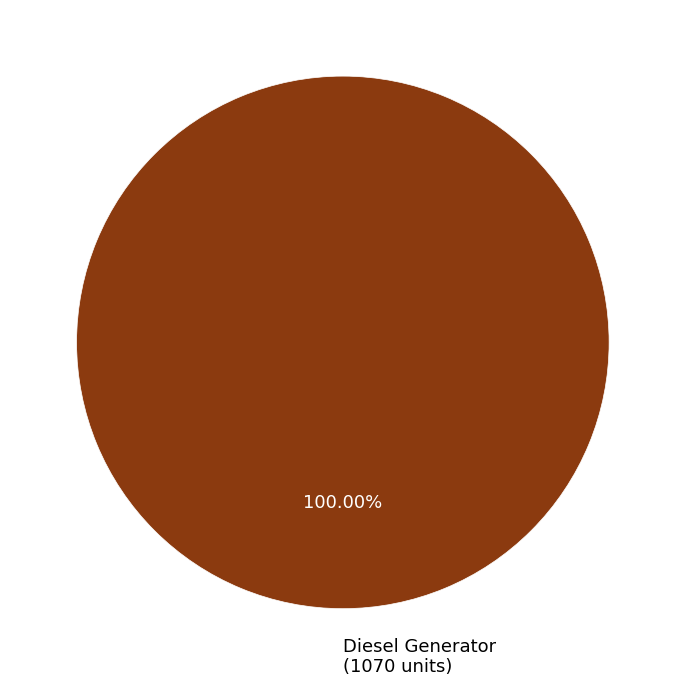

Is there any slice that represents more than half of the pie?

Yes